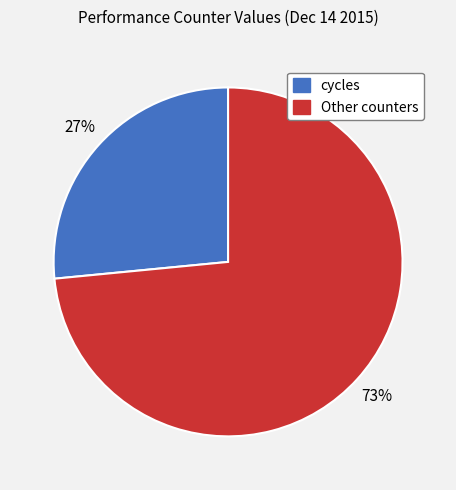

How many slices are in this pie chart?

2